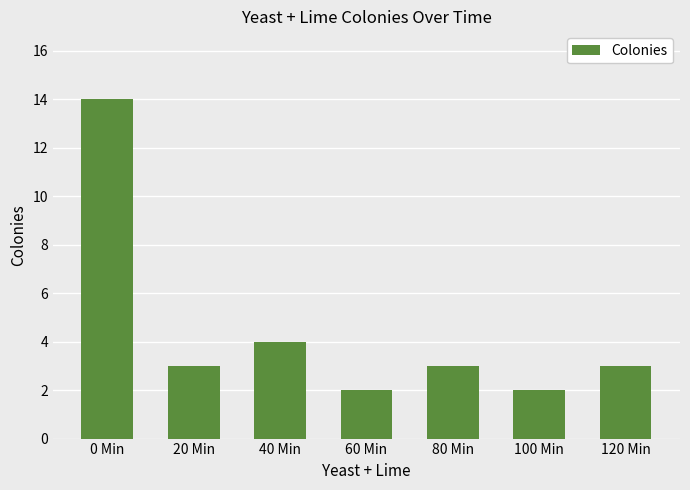

At which label does the data first exceed 3?

0 Min